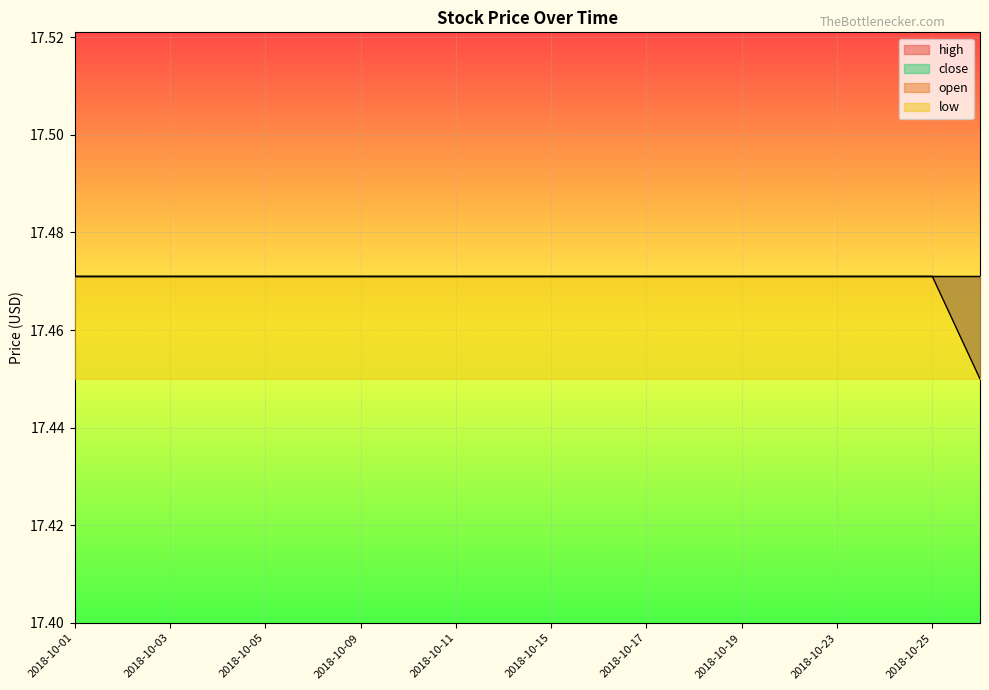

The value of low at 2018-10-09 is 17.5. True or false?

True